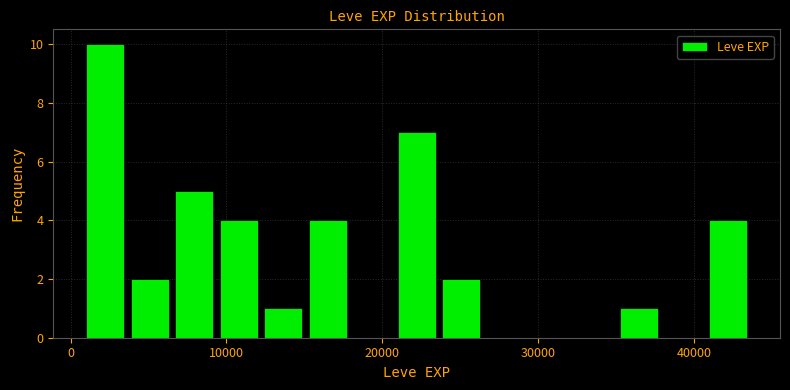

Around what value on the x-axis is the tallest bar? Give the approximate position of its centre, as read against the axis.

2000